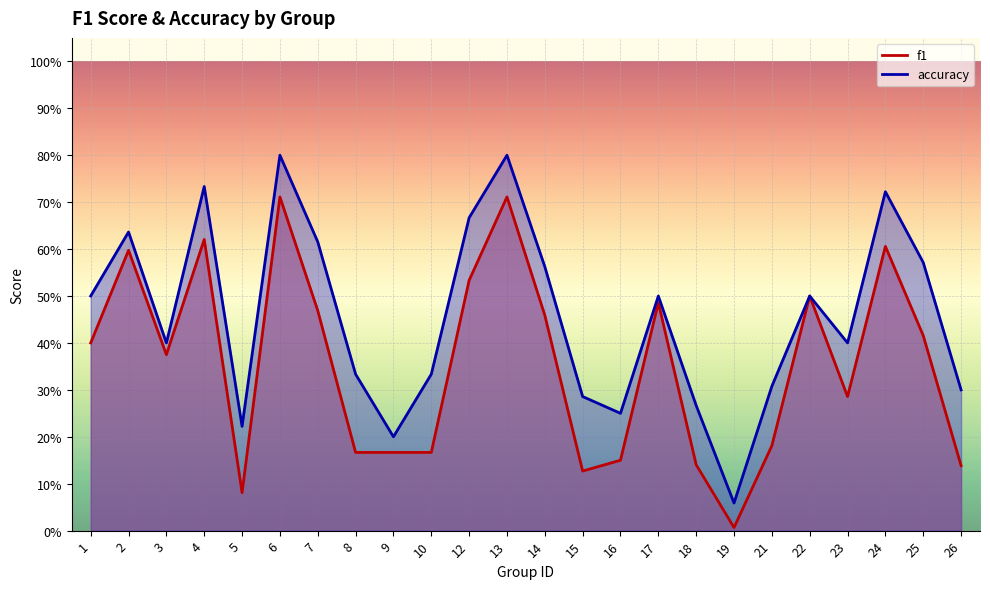

What are all the series names shown in the legend?

f1, accuracy